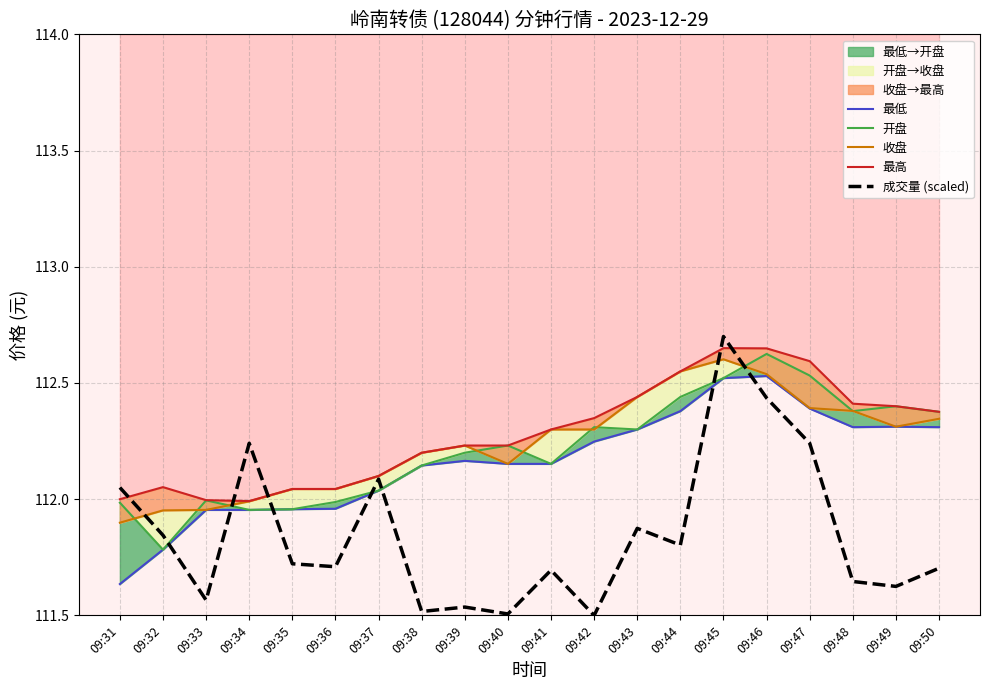

List the series in order of their peak value, highest first.

成交量 (scaled), 最高, 开盘, 收盘, 最低